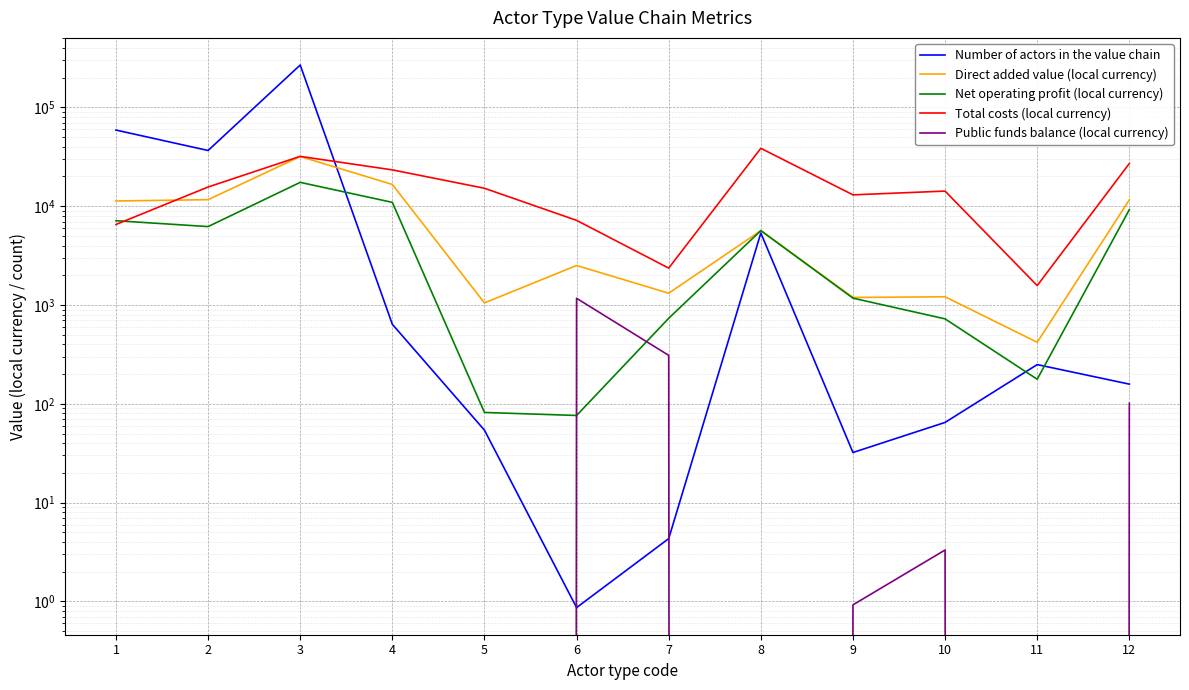

Reading right to left, transcribe all the data shown in this chart.

Number of actors in the value chain: 158.2	249.4	64.8	32.2	5359.4	4.3	0.9	54.1	638.3	268800.0	36666.7	59032.3
Direct added value (local currency): 11612.7	419.7	1212.1	1192.7	5667.6	1317.5	2513.5	1050.2	16616.0	31871.3	11653.0	11299.4
Net operating profit (local currency): 9232.4	177.3	724.3	1173.9	5667.6	734.5	76.2	81.8	10941.9	17444.1	6223.0	7136.7
Total costs (local currency): 27057.6	1573.2	14234.2	13039.3	38588.2	2364.0	7196.2	15201.3	23338.2	31971.8	15651.6	6534.8
Public funds balance (local currency): 101.4	0.0	3.3	0.9	0.0	309.5	1170.0	-21.6	-224.3	-2615.5	-421.6	-26.5